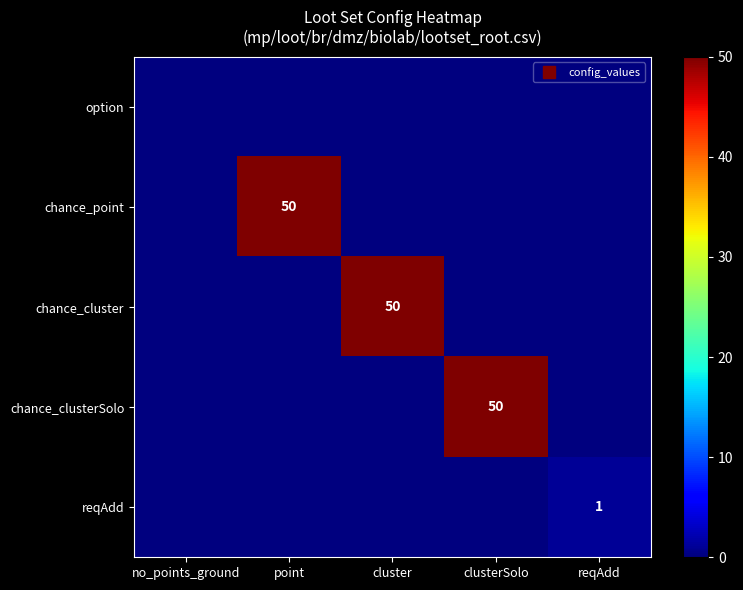

What is the spread (max minus min) of values at point?

50